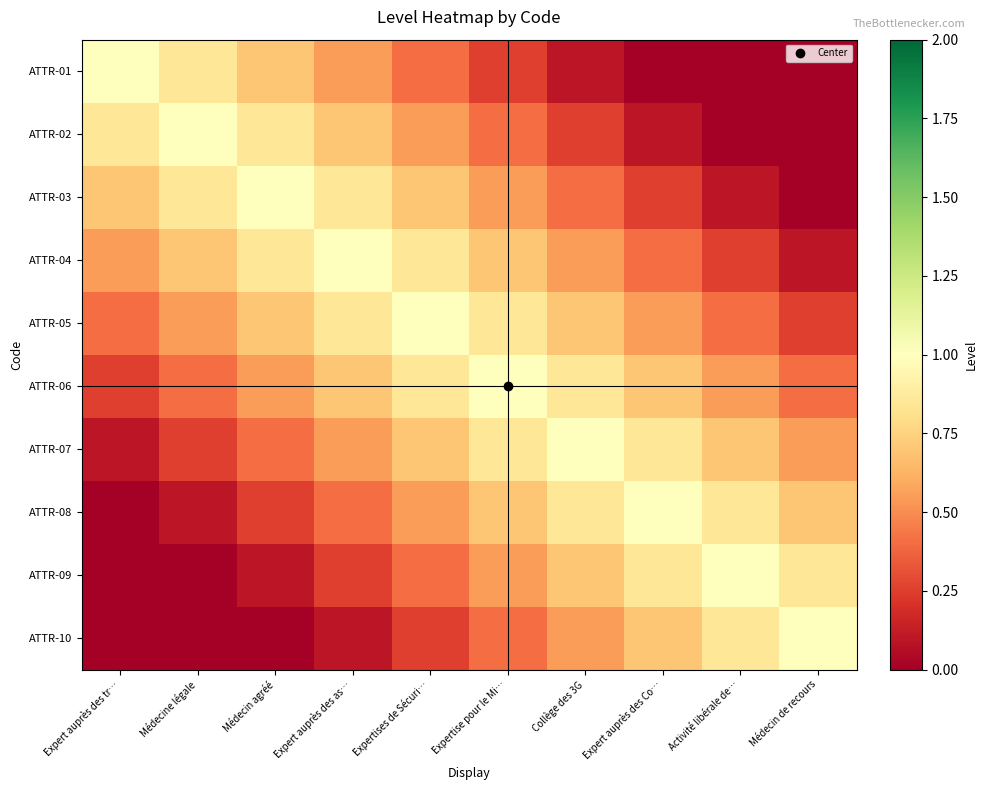

Reading right to left, what are all the values shown in this chart?

ATTR-01: Médecin de recours=0.0	Activité libérale de…=0.0	Expert auprès des Co…=0.0	Collège des 3G=0.1	Expertise pour le Mi…=0.2	Expertises de Sécuri…=0.4	Expert auprès des as…=0.6	Médecin agréé=0.7	Médecine légale=0.8	Expert auprès des tr…=1.0
ATTR-02: Médecin de recours=0.0	Activité libérale de…=0.0	Expert auprès des Co…=0.1	Collège des 3G=0.2	Expertise pour le Mi…=0.4	Expertises de Sécuri…=0.6	Expert auprès des as…=0.7	Médecin agréé=0.8	Médecine légale=1.0	Expert auprès des tr…=0.8
ATTR-03: Médecin de recours=0.0	Activité libérale de…=0.1	Expert auprès des Co…=0.2	Collège des 3G=0.4	Expertise pour le Mi…=0.6	Expertises de Sécuri…=0.7	Expert auprès des as…=0.8	Médecin agréé=1.0	Médecine légale=0.8	Expert auprès des tr…=0.7
ATTR-04: Médecin de recours=0.1	Activité libérale de…=0.2	Expert auprès des Co…=0.4	Collège des 3G=0.6	Expertise pour le Mi…=0.7	Expertises de Sécuri…=0.8	Expert auprès des as…=1.0	Médecin agréé=0.8	Médecine légale=0.7	Expert auprès des tr…=0.6
ATTR-05: Médecin de recours=0.2	Activité libérale de…=0.4	Expert auprès des Co…=0.6	Collège des 3G=0.7	Expertise pour le Mi…=0.8	Expertises de Sécuri…=1.0	Expert auprès des as…=0.8	Médecin agréé=0.7	Médecine légale=0.6	Expert auprès des tr…=0.4
ATTR-06: Médecin de recours=0.4	Activité libérale de…=0.6	Expert auprès des Co…=0.7	Collège des 3G=0.8	Expertise pour le Mi…=1.0	Expertises de Sécuri…=0.8	Expert auprès des as…=0.7	Médecin agréé=0.6	Médecine légale=0.4	Expert auprès des tr…=0.2
ATTR-07: Médecin de recours=0.6	Activité libérale de…=0.7	Expert auprès des Co…=0.8	Collège des 3G=1.0	Expertise pour le Mi…=0.8	Expertises de Sécuri…=0.7	Expert auprès des as…=0.6	Médecin agréé=0.4	Médecine légale=0.2	Expert auprès des tr…=0.1
ATTR-08: Médecin de recours=0.7	Activité libérale de…=0.8	Expert auprès des Co…=1.0	Collège des 3G=0.8	Expertise pour le Mi…=0.7	Expertises de Sécuri…=0.6	Expert auprès des as…=0.4	Médecin agréé=0.2	Médecine légale=0.1	Expert auprès des tr…=0.0
ATTR-09: Médecin de recours=0.8	Activité libérale de…=1.0	Expert auprès des Co…=0.8	Collège des 3G=0.7	Expertise pour le Mi…=0.6	Expertises de Sécuri…=0.4	Expert auprès des as…=0.2	Médecin agréé=0.1	Médecine légale=0.0	Expert auprès des tr…=0.0
ATTR-10: Médecin de recours=1.0	Activité libérale de…=0.8	Expert auprès des Co…=0.7	Collège des 3G=0.6	Expertise pour le Mi…=0.4	Expertises de Sécuri…=0.2	Expert auprès des as…=0.1	Médecin agréé=0.0	Médecine légale=0.0	Expert auprès des tr…=0.0